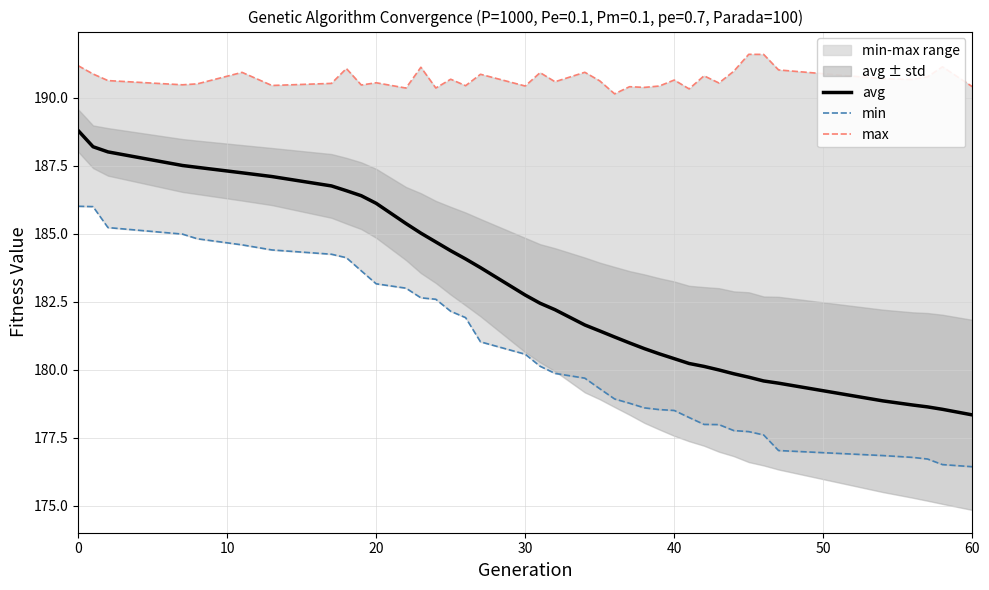

True or false: max and min intersect in this chart.

False